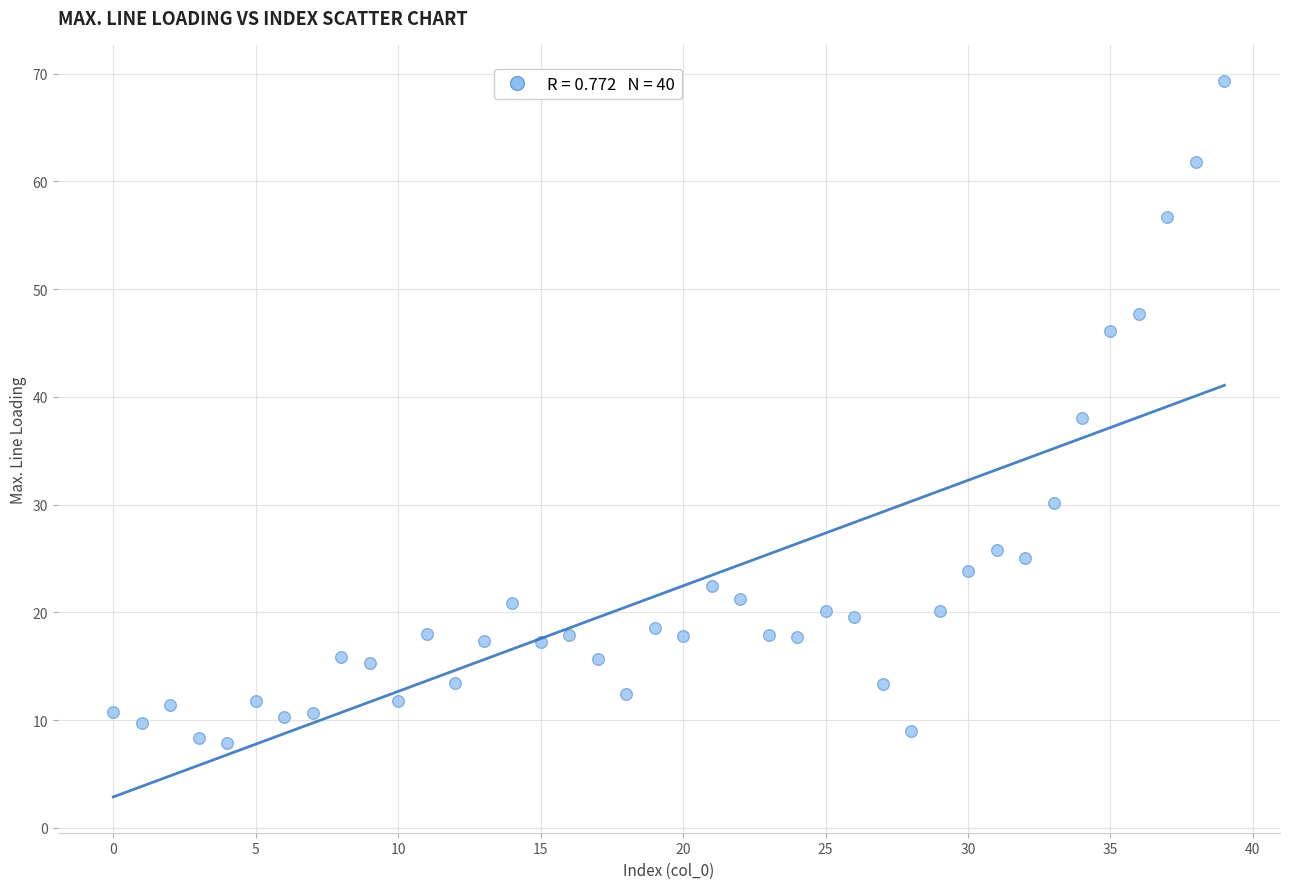

What is the range of Y values (max minus min)?

61.5